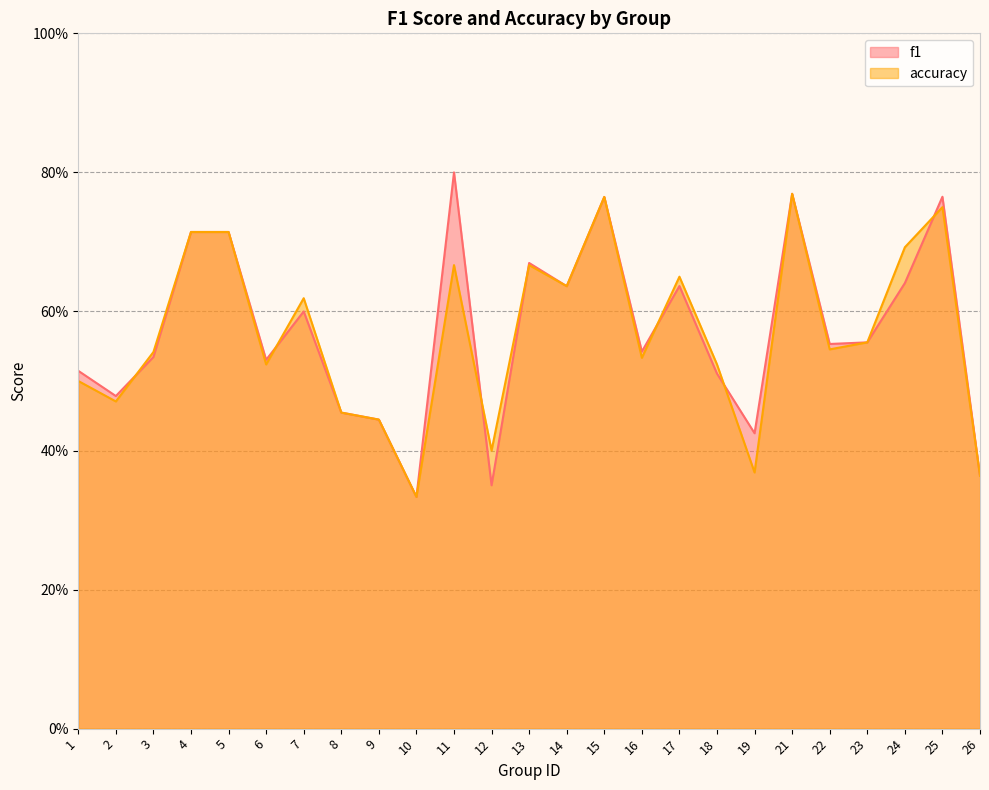

Where is the first local minimum for f1?

2